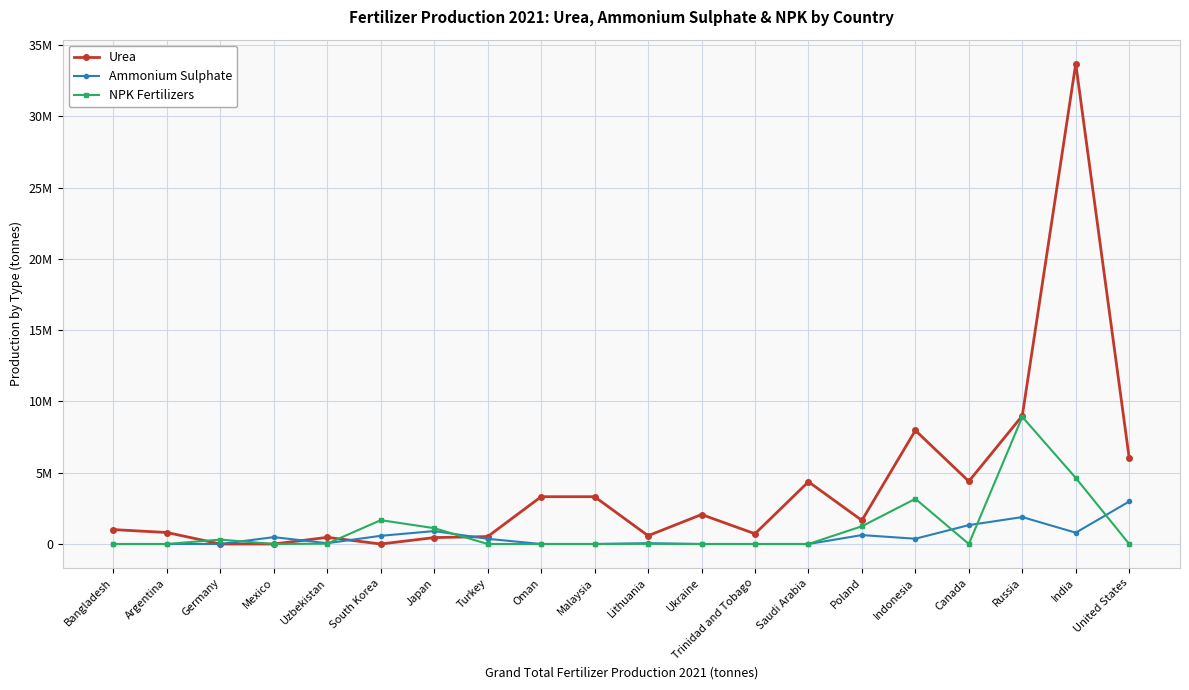

At how many categories does at least one series exceed 12147412?

1